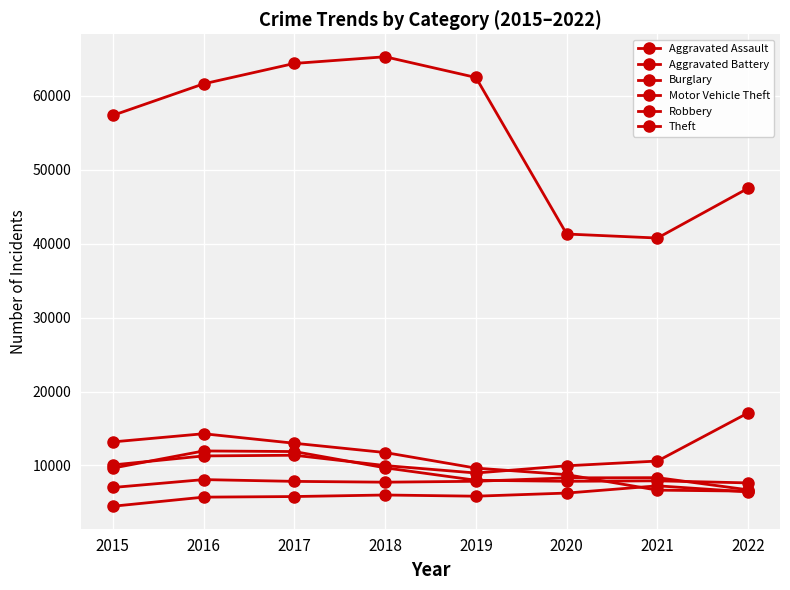

Is it true that Burglary equals 19191 at 2018?

False